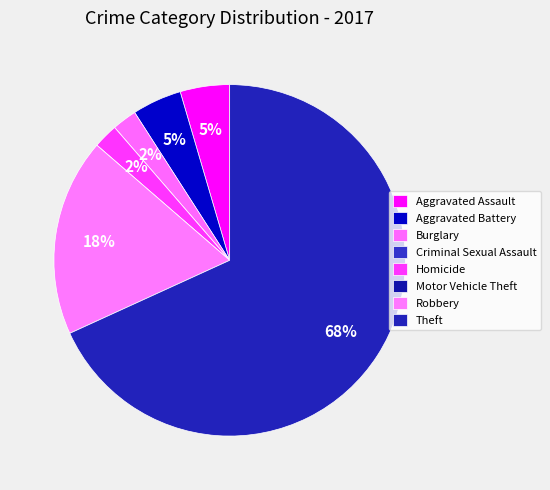

The Homicide slice represents 1% of the pie. True or false?

False